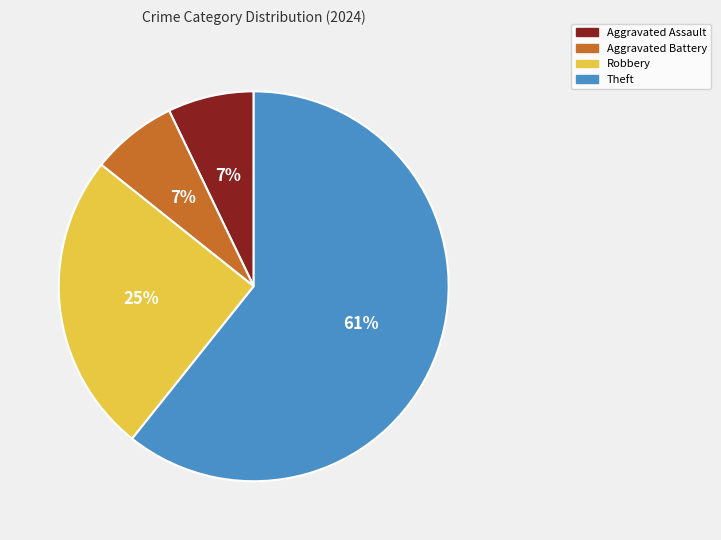

Is the sum of Aggravated Battery and Robbery greater than half?

No